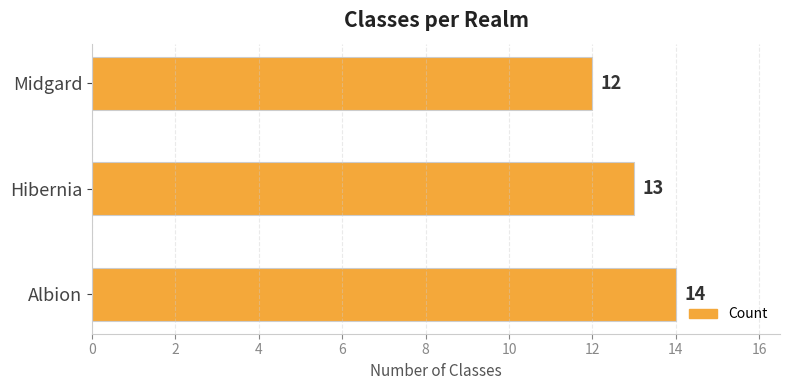

The chart shows a value of 7 at Hibernia. True or false?

False